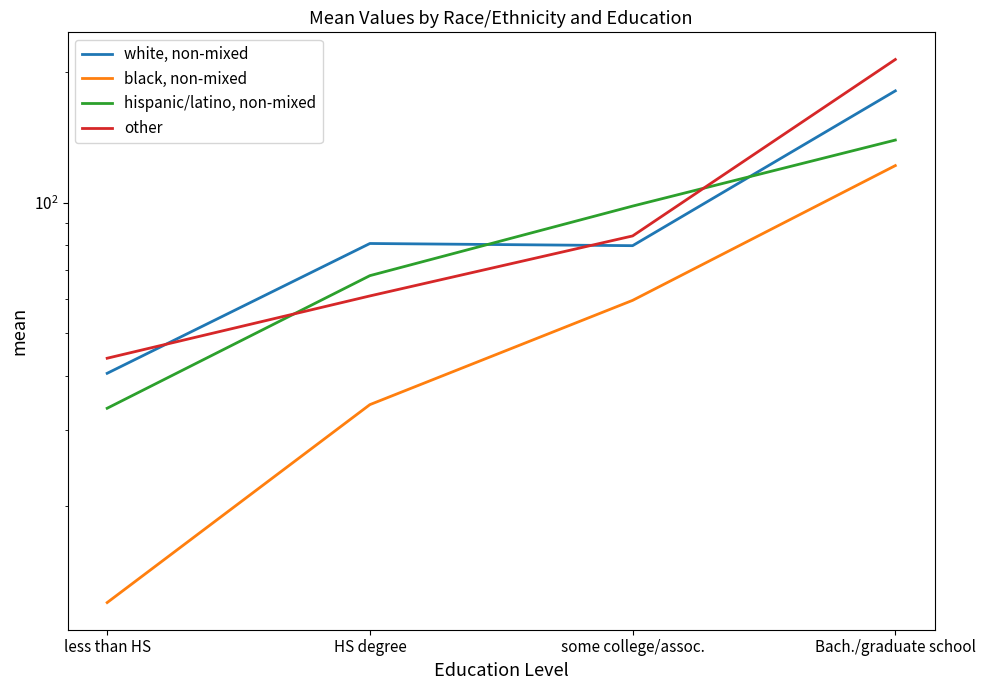

List the labels in order of hispanic/latino, non-mixed value, smallest first.

less than HS, HS degree, some college/assoc., Bach./graduate school